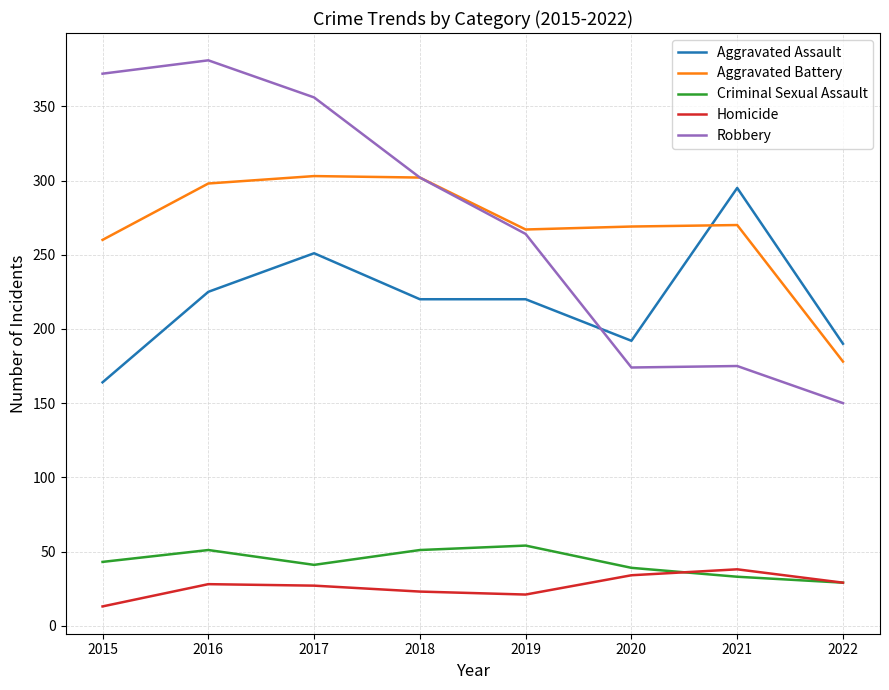

Where do Aggravated Assault and Robbery first cross each other?

2019 and 2020